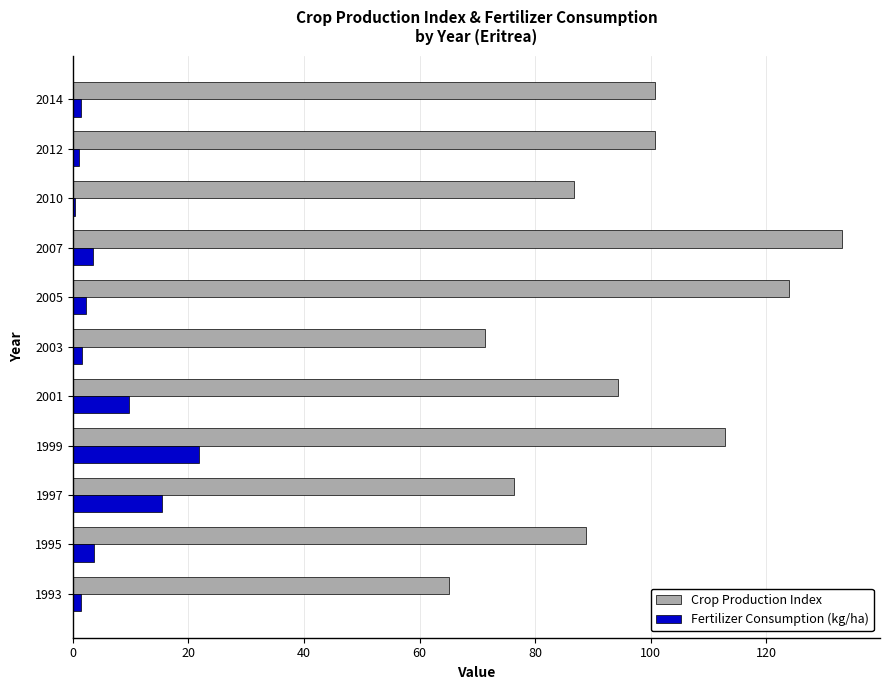

The Fertilizer Consumption (kg/ha) series shows 3.7 at 1995. True or false?

True